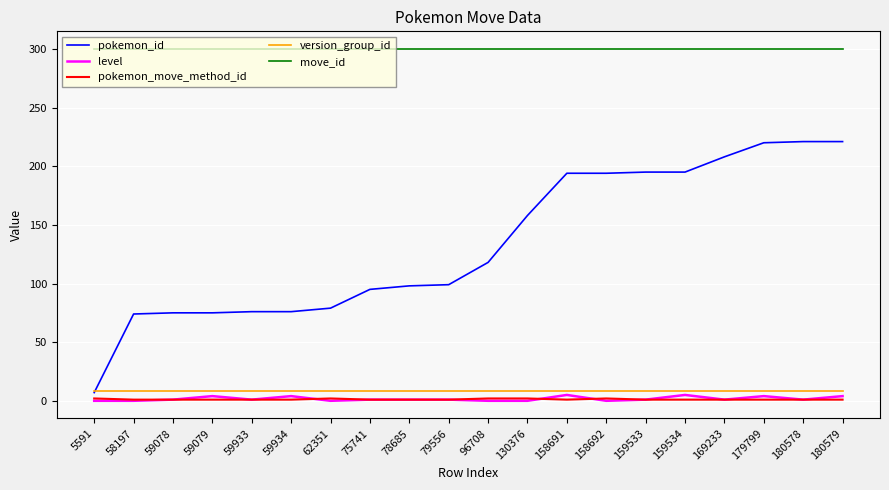

Between 96708 and 130376, which series saw the biggest shift?

pokemon_id